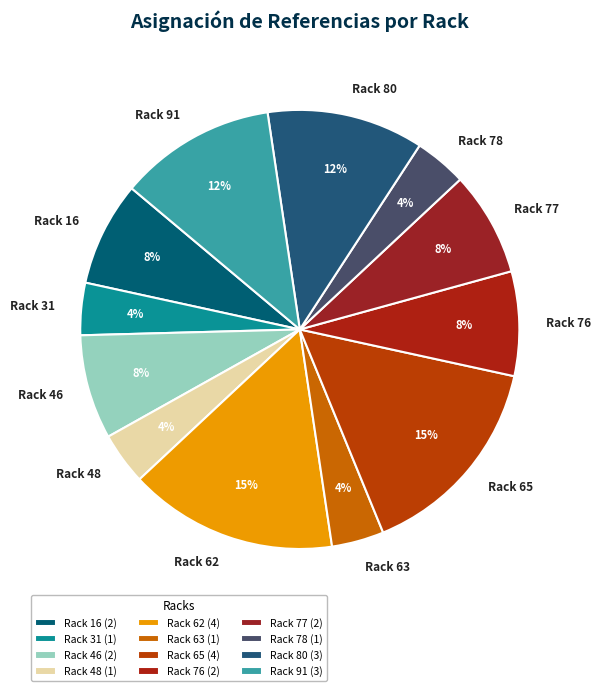

What percentage is the Rack 80 slice, to the nearest percent?

12%